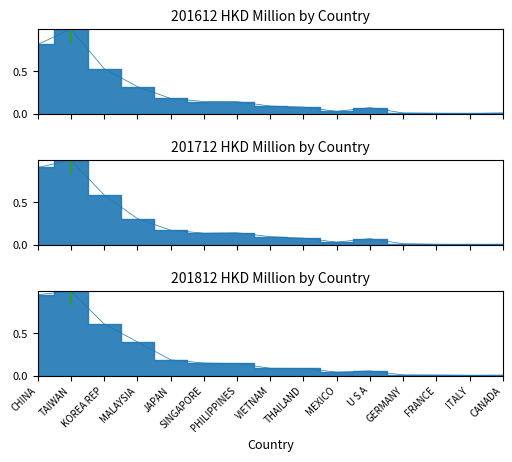

What is the sum of the 201812 values at GERMANY and MEXICO?

0.1